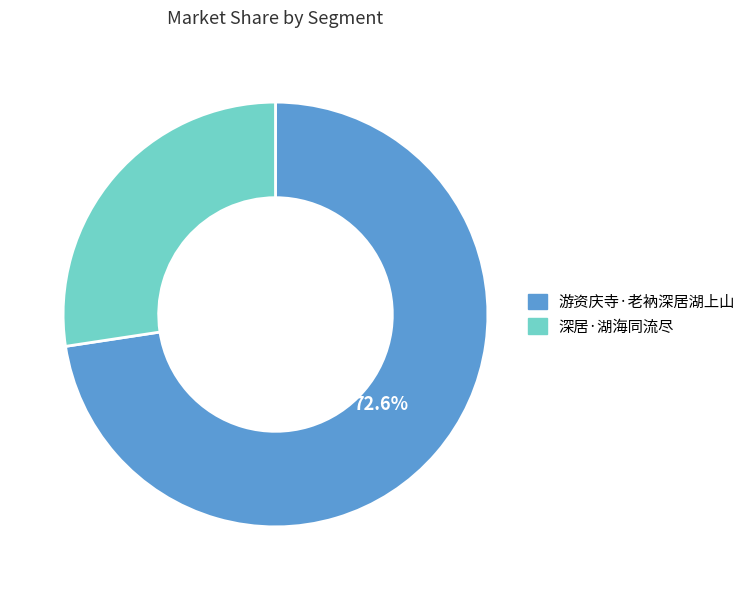

Rank the categories by value from lowest to highest.

深居·湖海同流尽, 游资庆寺·老衲深居湖上山